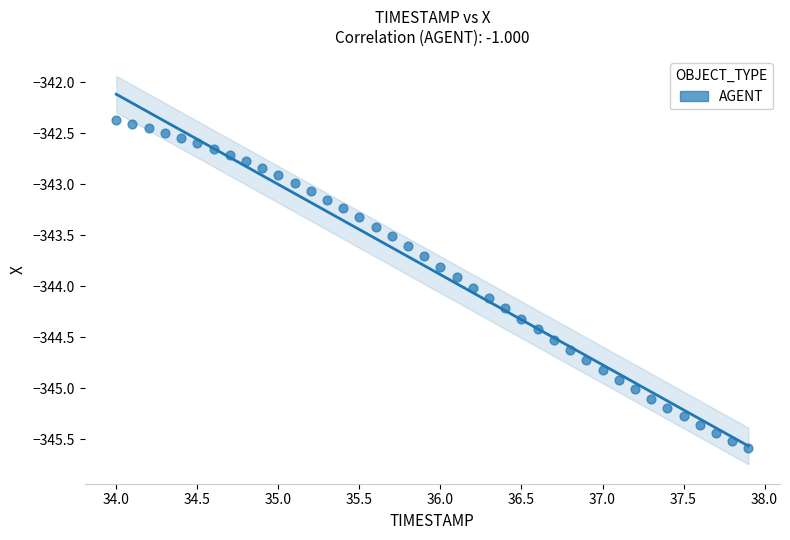

What is the range of X values (max minus min)?

3.9